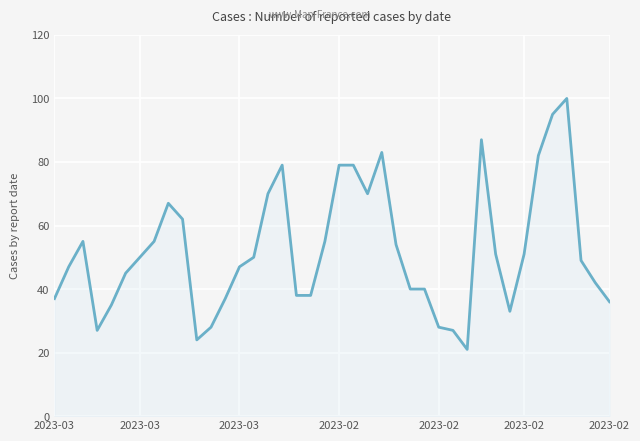

What is the difference between the maximum and minimum values?

79